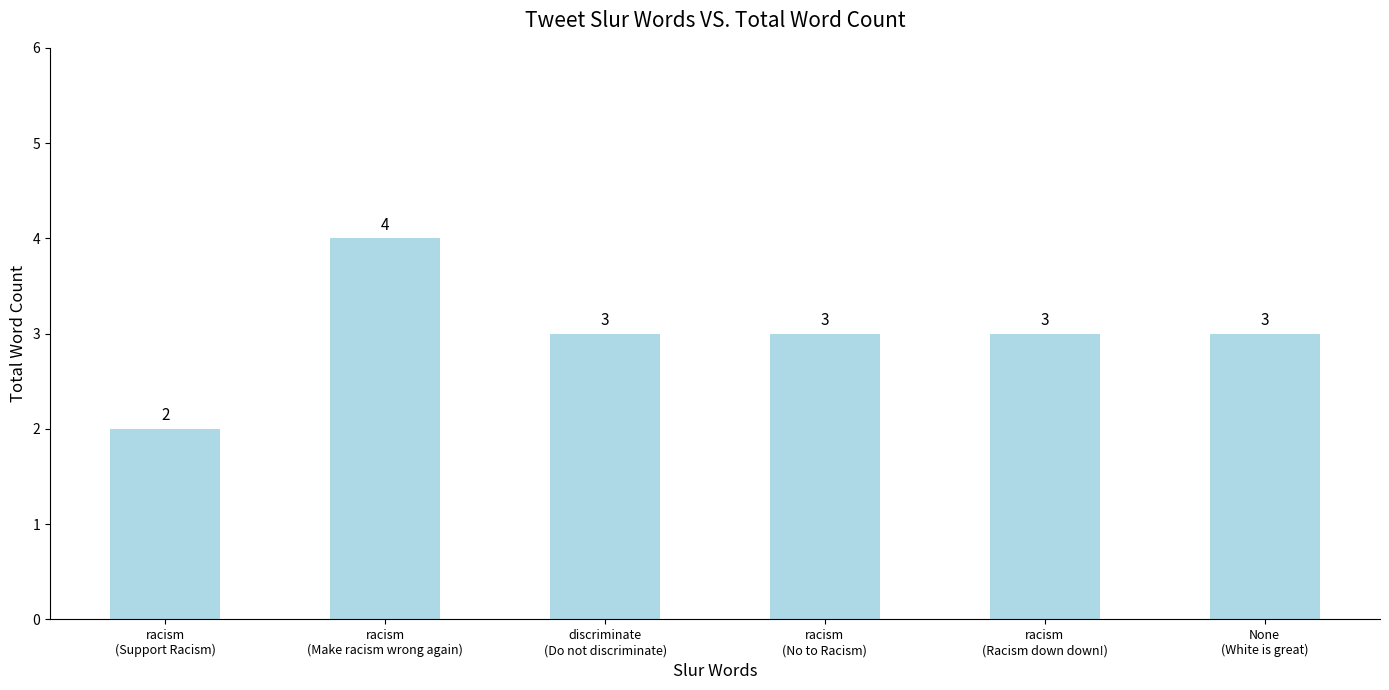

What is the sum of all values?

18